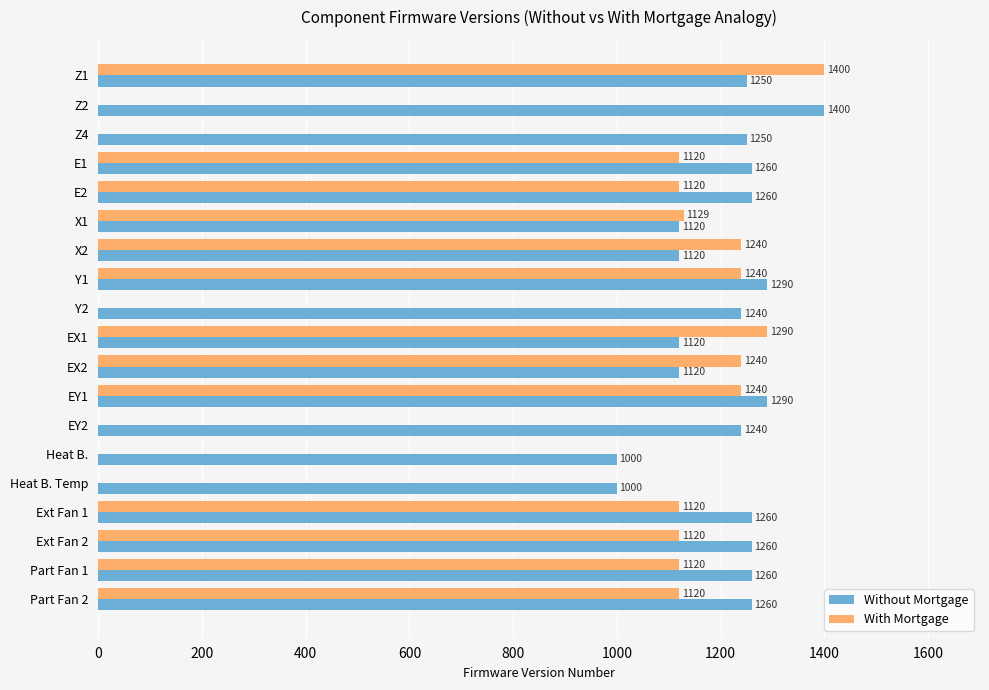

What is the total value across all series at E2?

2380